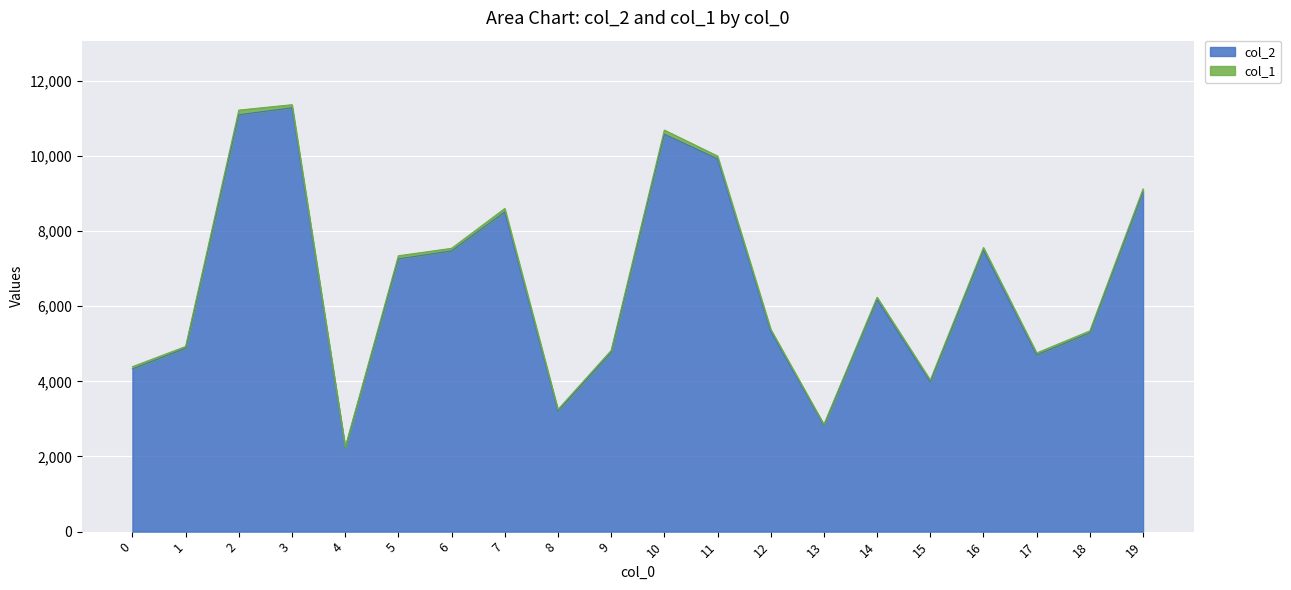

Where is the data nearest to the value 6753?

5